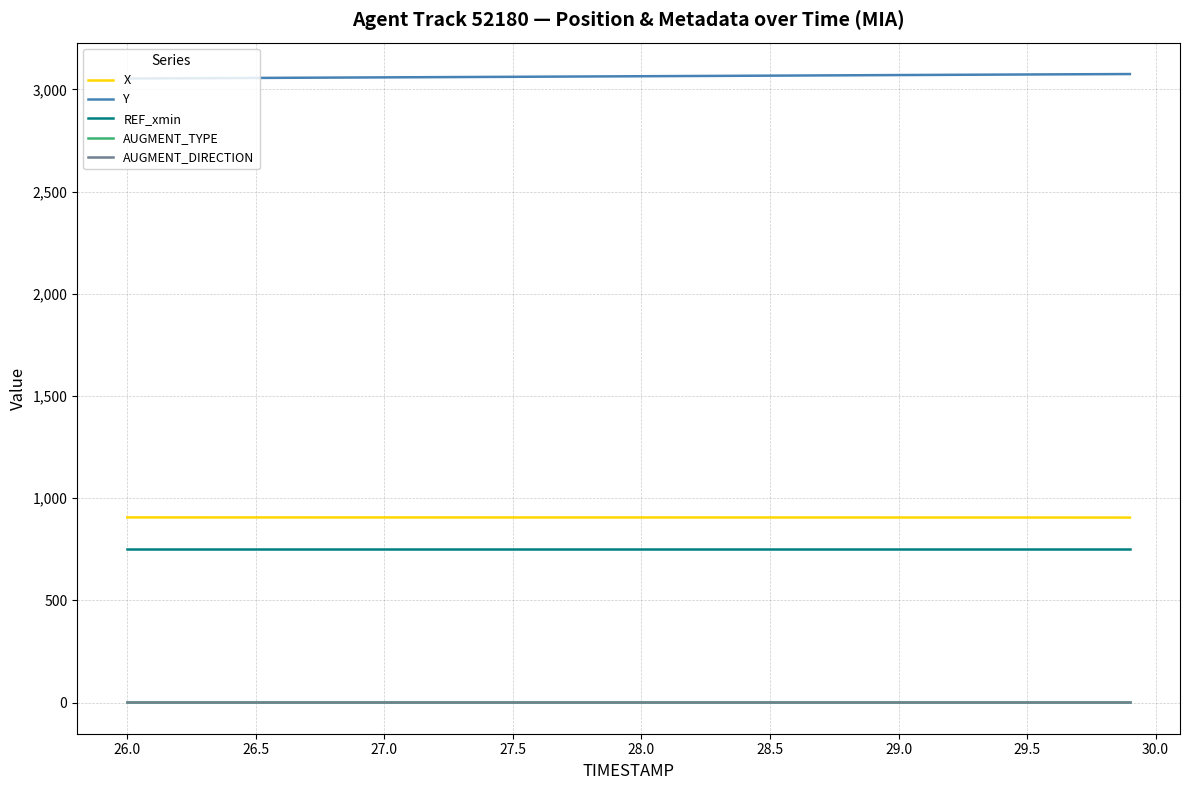

Does the chart have visible grid lines?

Yes